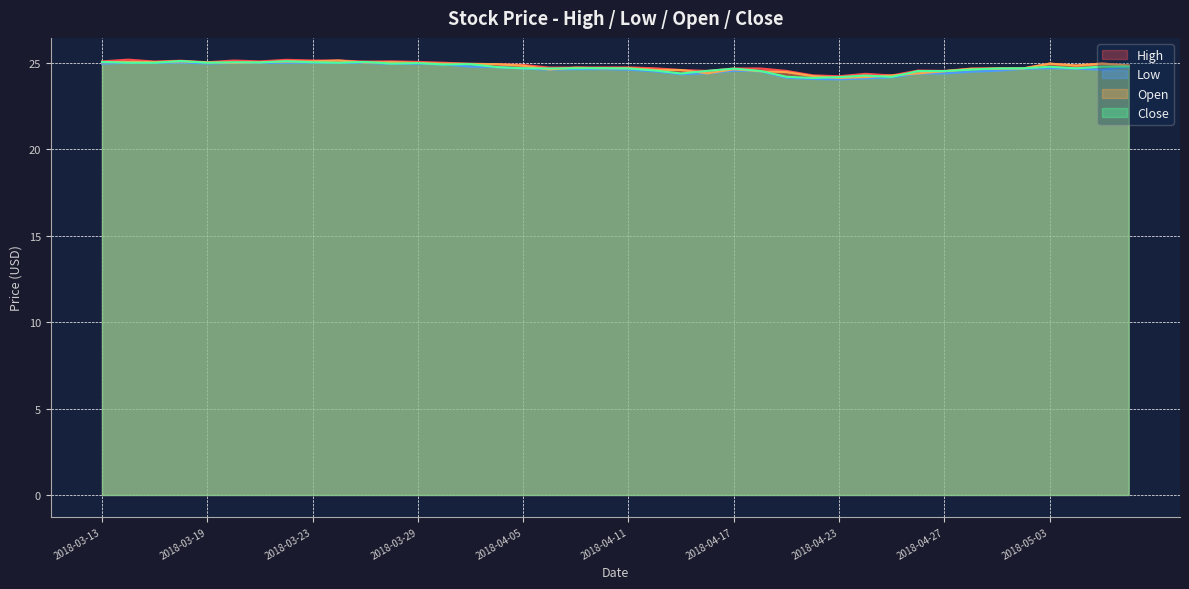

True or false: Low has more than 1 interior local peaks.

True